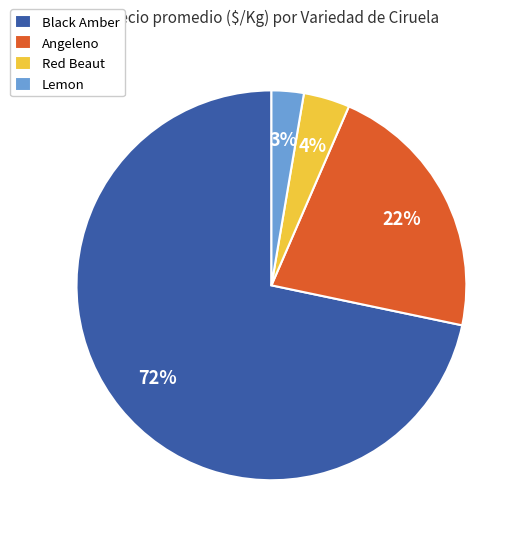

What percentage is the Red Beaut slice, to the nearest percent?

4%